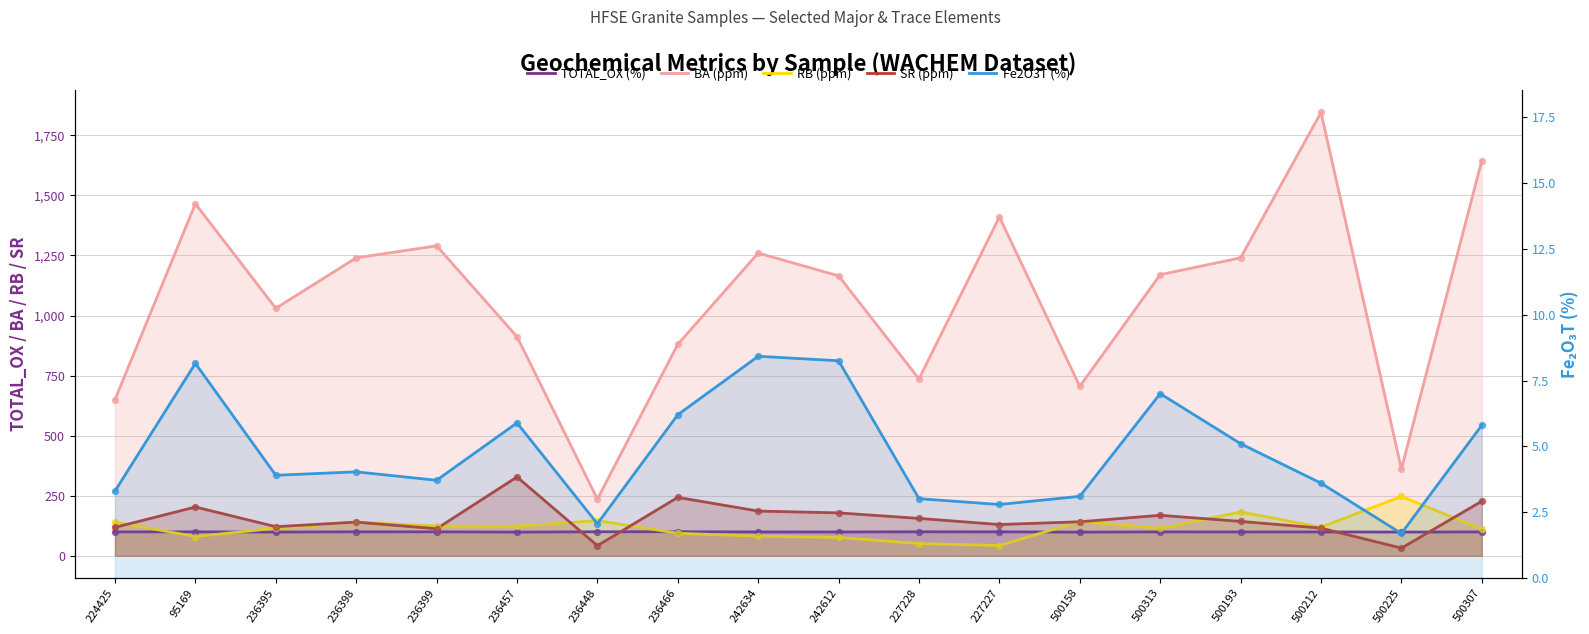

What are all the series names shown in the legend?

TOTAL_OX (%), BA (ppm), RB (ppm), SR (ppm), Fe2O3T (%)